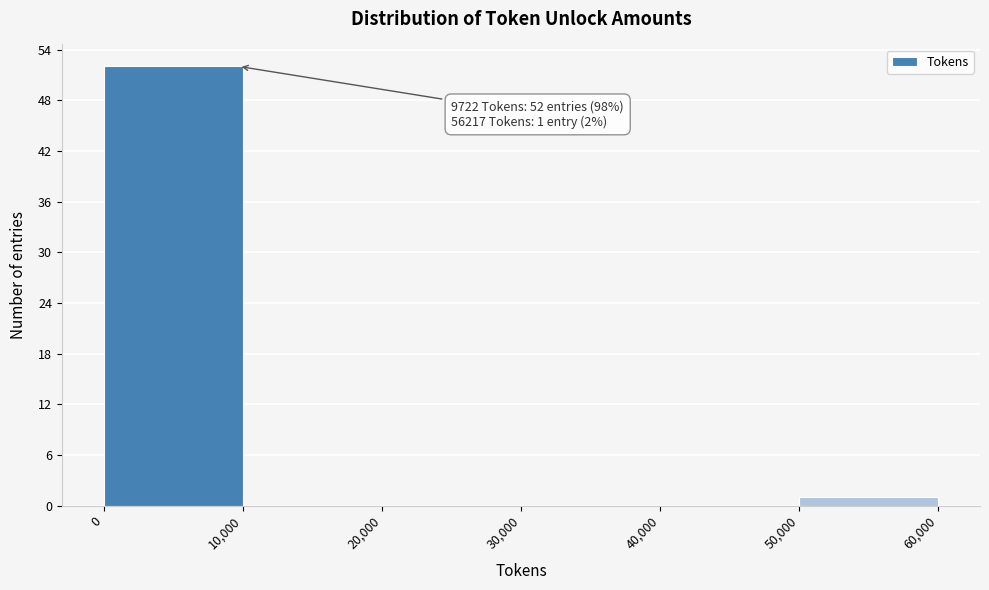

Over which range of the x-axis is the bar tallest?

0 to 10,000